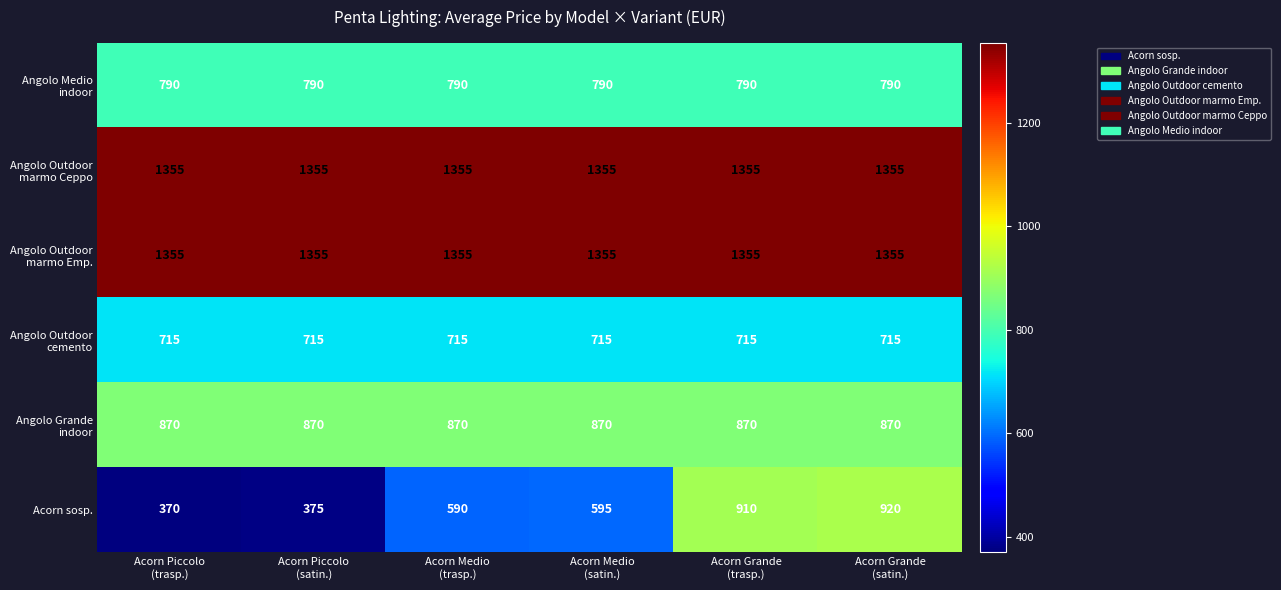

At which category does the chart reach its minimum across all series?

Acorn Piccolo
(trasp.)